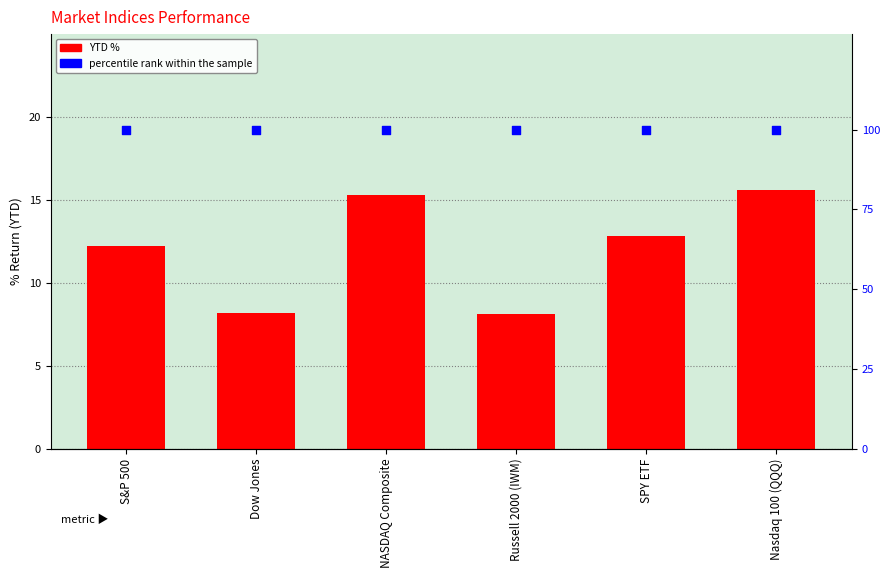

At how many categories does at least one series exceed 50?

6